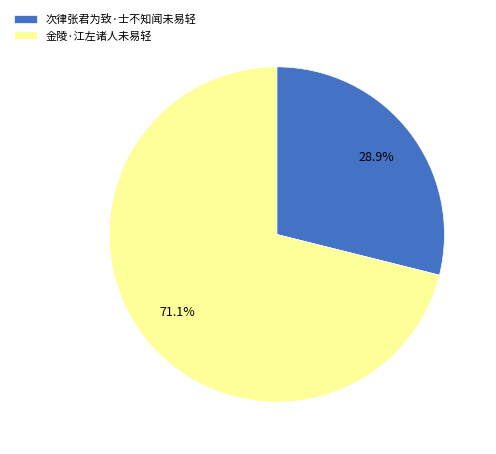

Is it true that 金陵·江左诸人未易轻 is 71% of the pie?

True